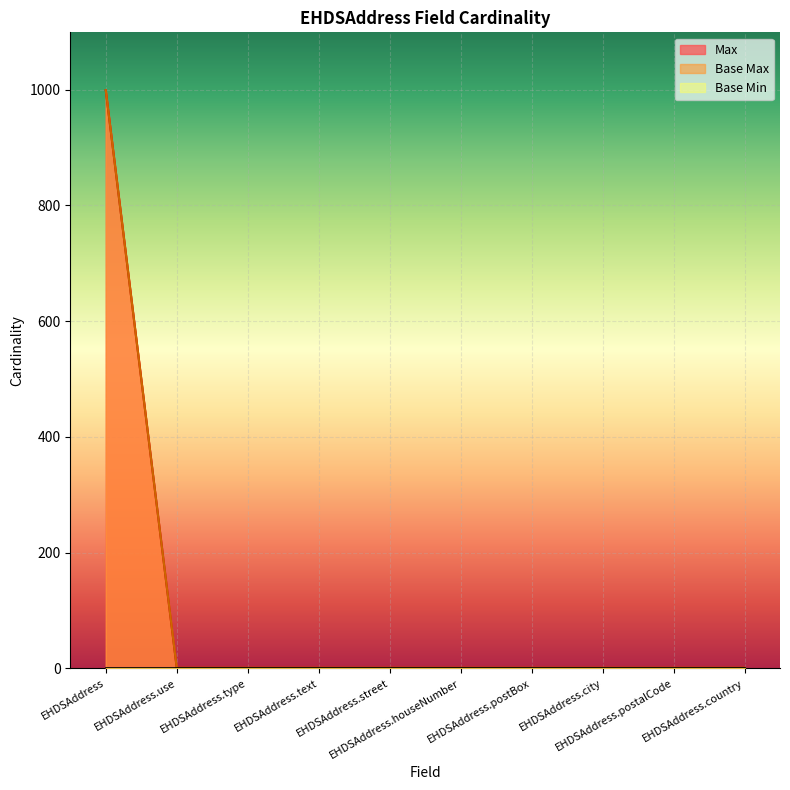

True or false: Base Max and Max cross at least once.

False